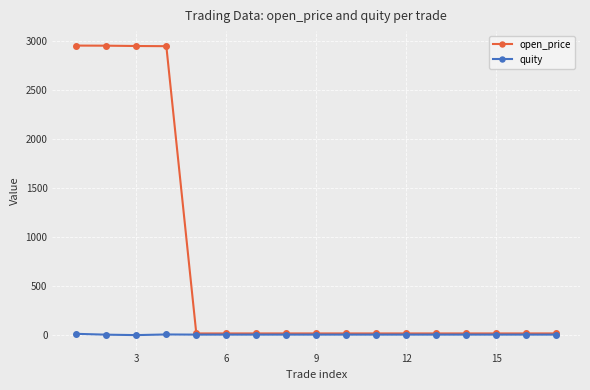

List the series in order of their peak value, lowest first.

quity, open_price